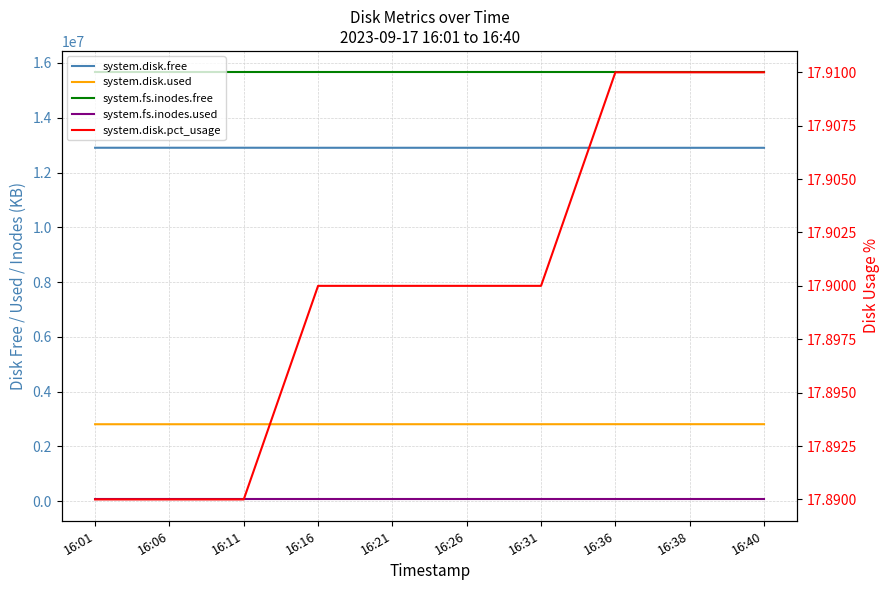

At which label does system.disk.pct_usage reach its minimum?

16:01